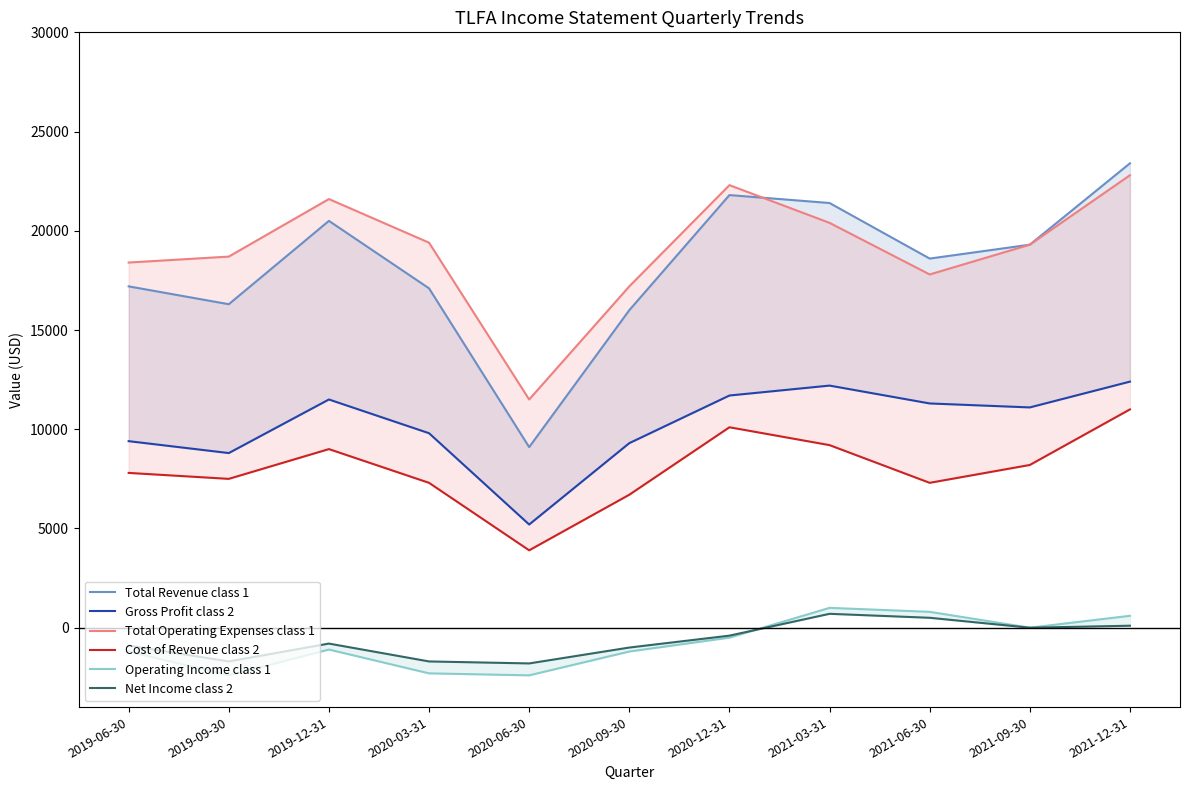

Where does the Gross Profit class 2 series first go above 11100?

2019-12-31